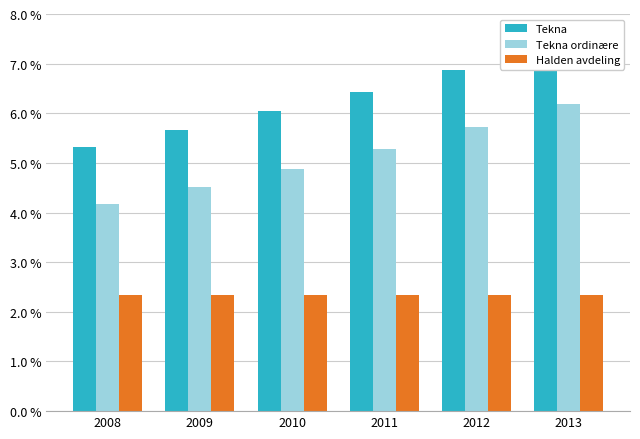

Reading right to left, what are all the values shown in this chart?

TOTAL_COSTS: 23.8	22.3	20.9	19.6	18.4	17.3
BC_COSTS: 20.1	18.6	17.2	15.9	14.7	13.5
DIAG_COSTS: 7.6	7.6	7.6	7.6	7.6	7.6